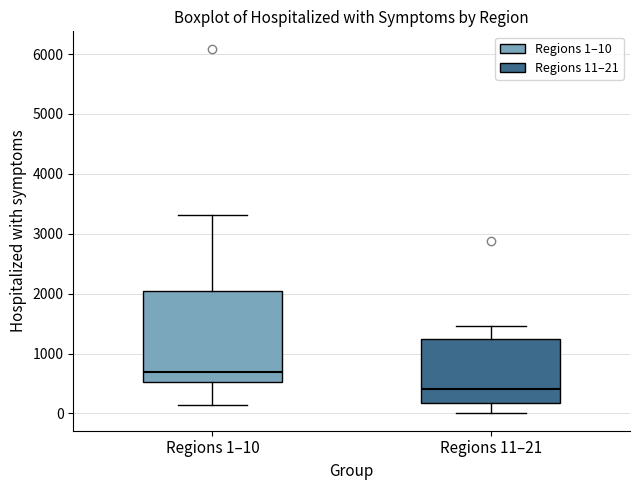

Which box's median line is the lowest?

Regions 11–21